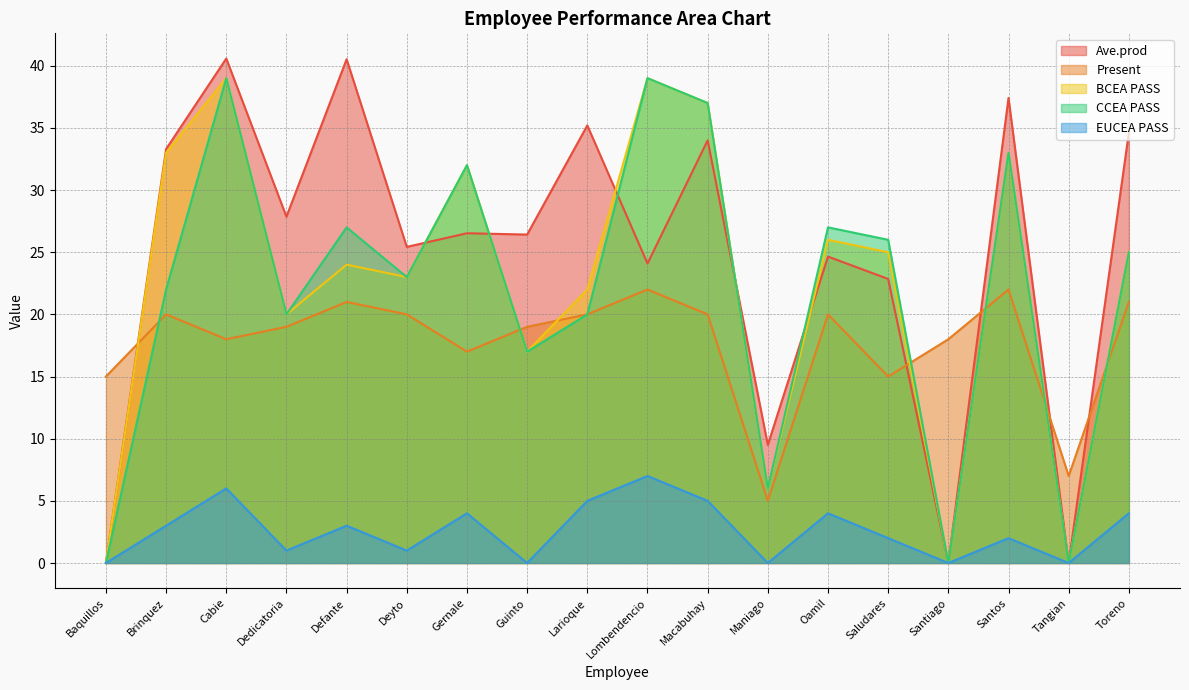

What is the difference between the BCEA PASS values at Baquillos and Santos?

33.0